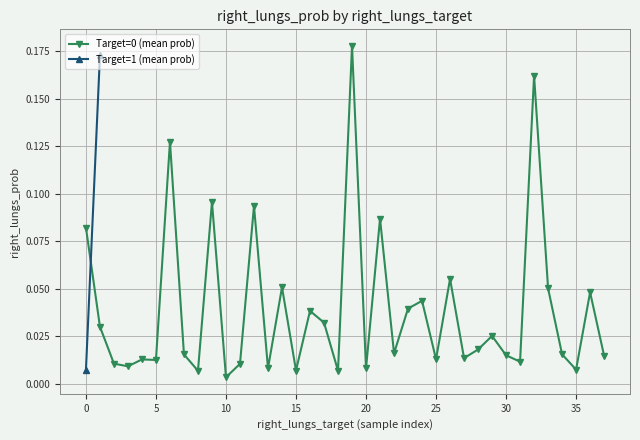

How many interior local valleys (lower than both neighbors) does the data have?

13